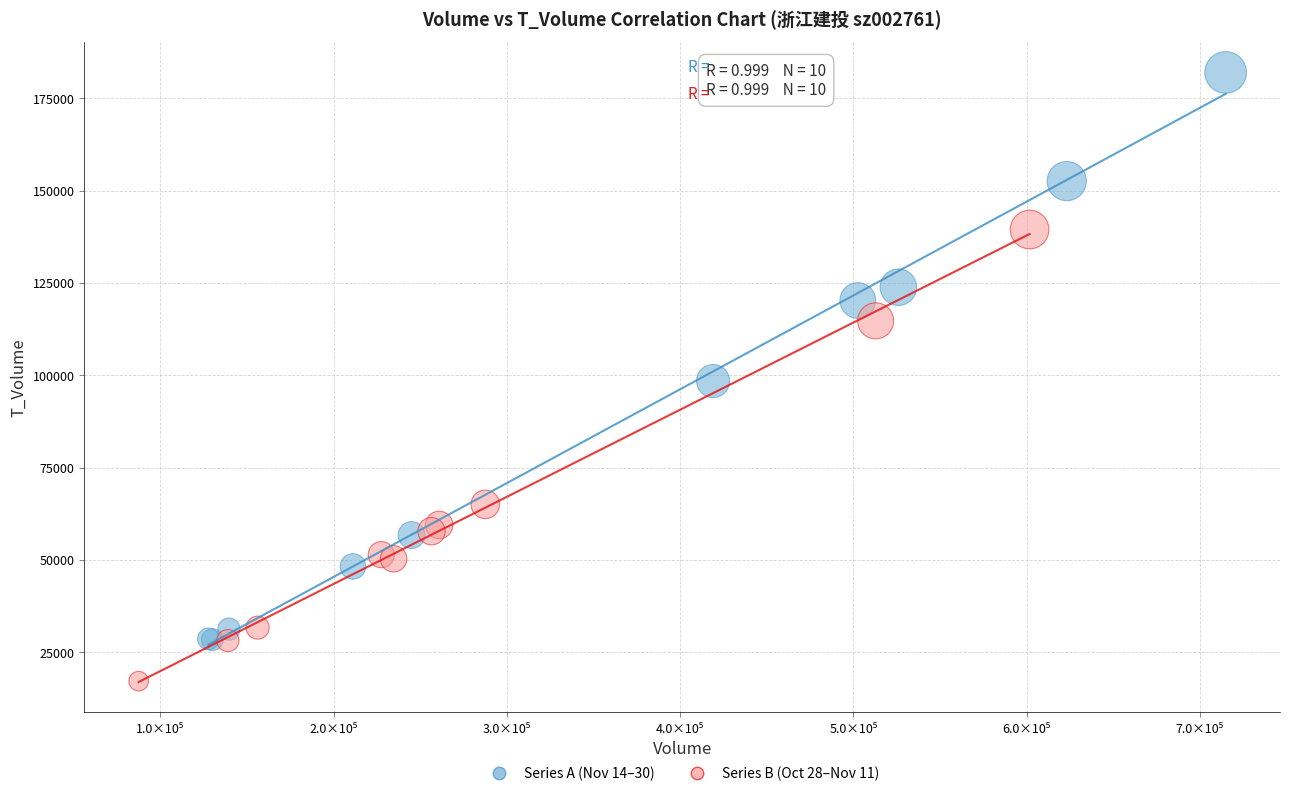

Which series contains the lowest Y value?

Series B (Oct 28–Nov 11)